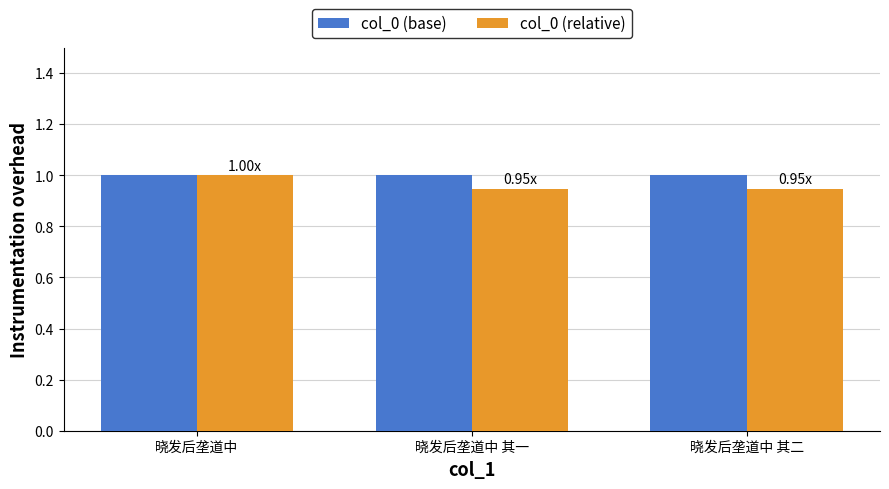

At 晓发后垄道中 其一, list the series in order from largest to smallest.

col_0 (base), col_0 (relative)